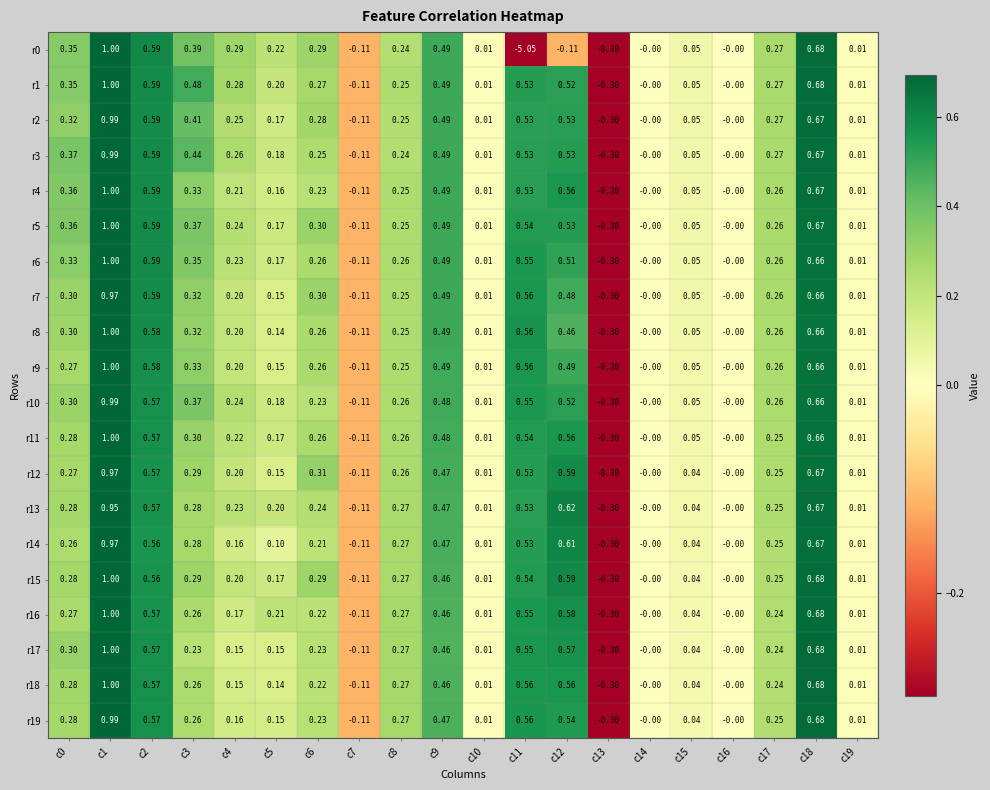

Is the value of r15 at c13 greater than the value of r4 at c12?

No